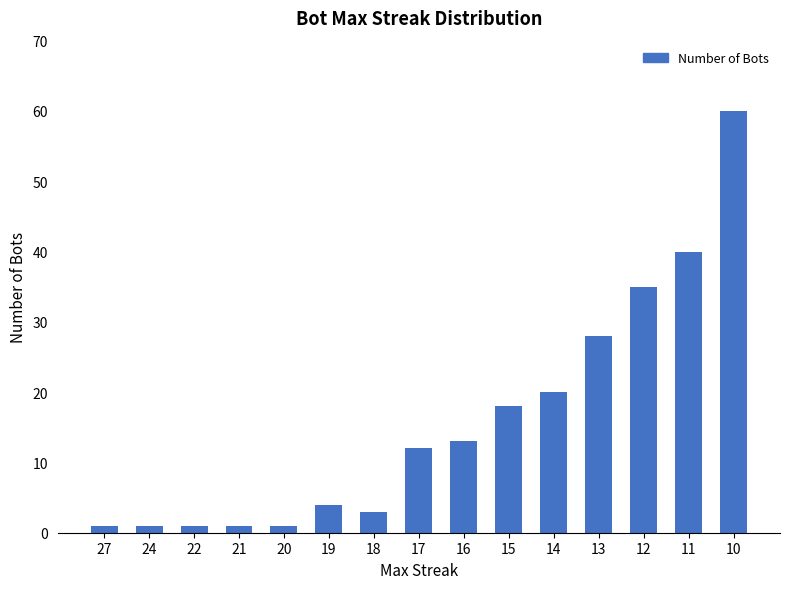

What is the change in value from 13 to 11?

+12